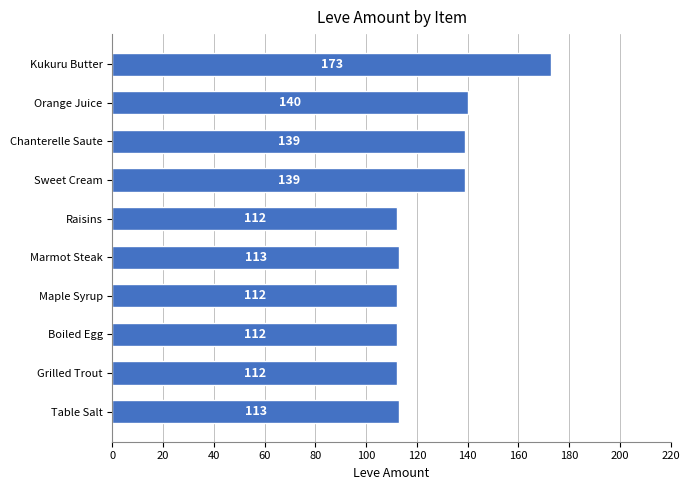

What is the change in value from Grilled Trout to Chanterelle Saute?

+27